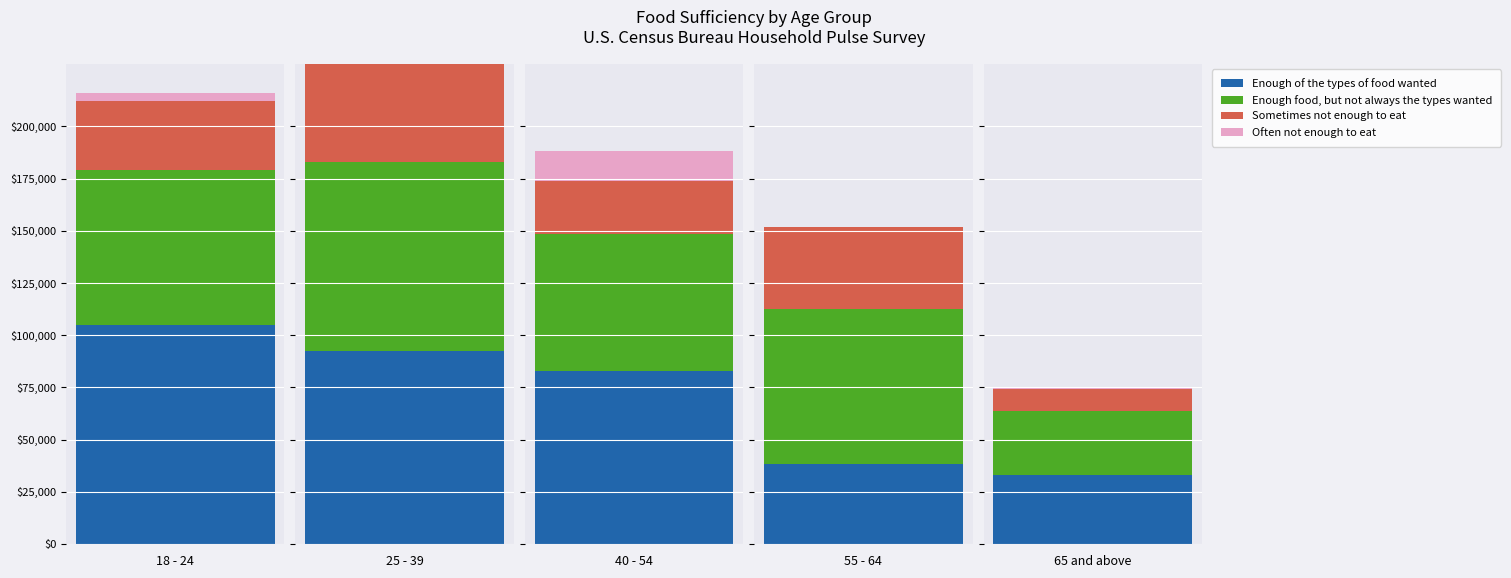

Which label corresponds to the largest value in the chart?

18 - 24